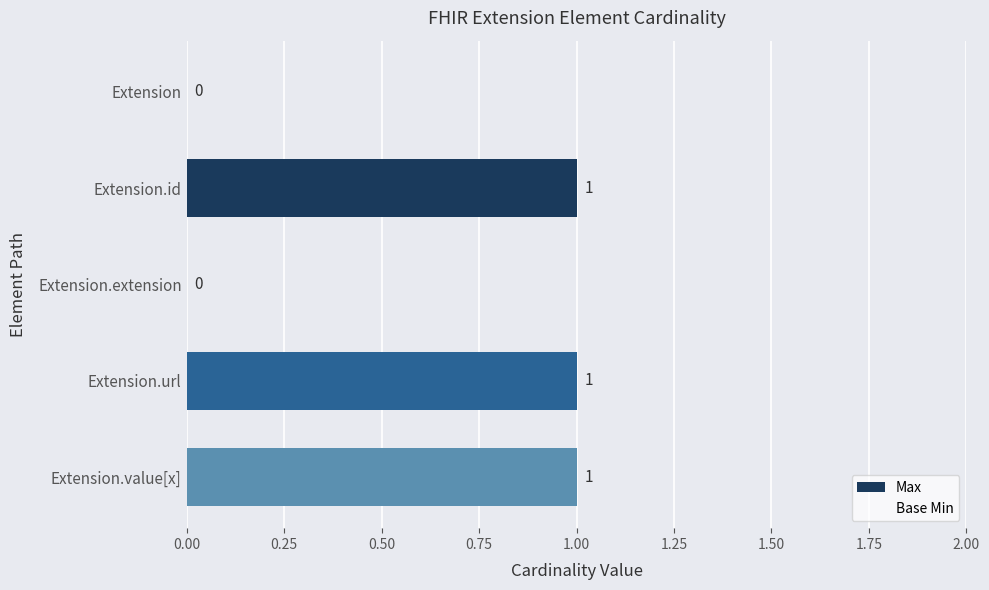

What is the change in value from Extension to Extension.url?

+1